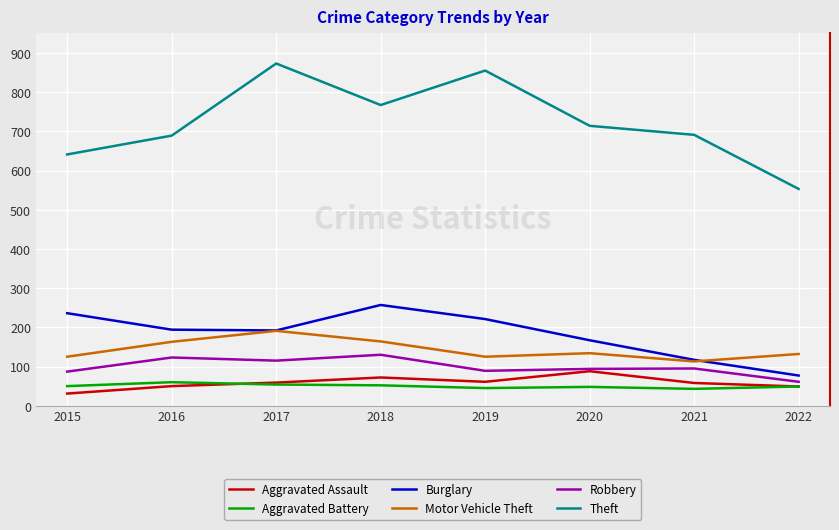

What is the minimum value shown in the chart?

31